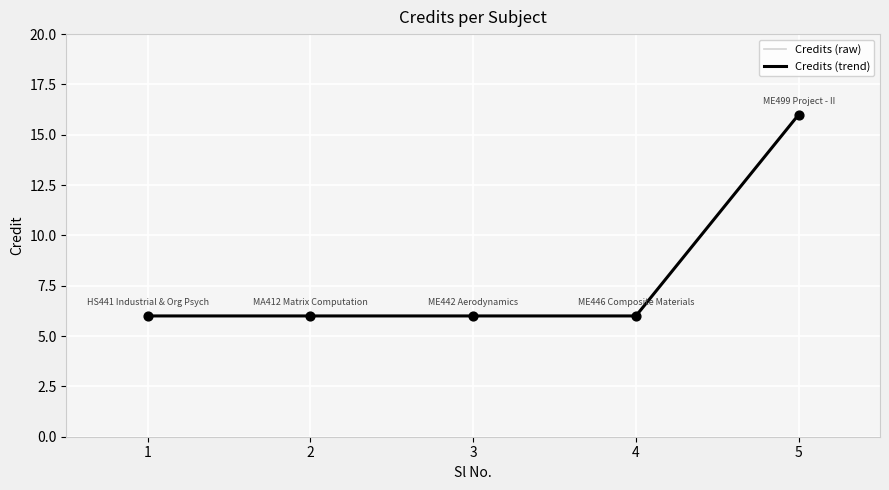

Which series has the largest total across all categories?

Credits (raw)